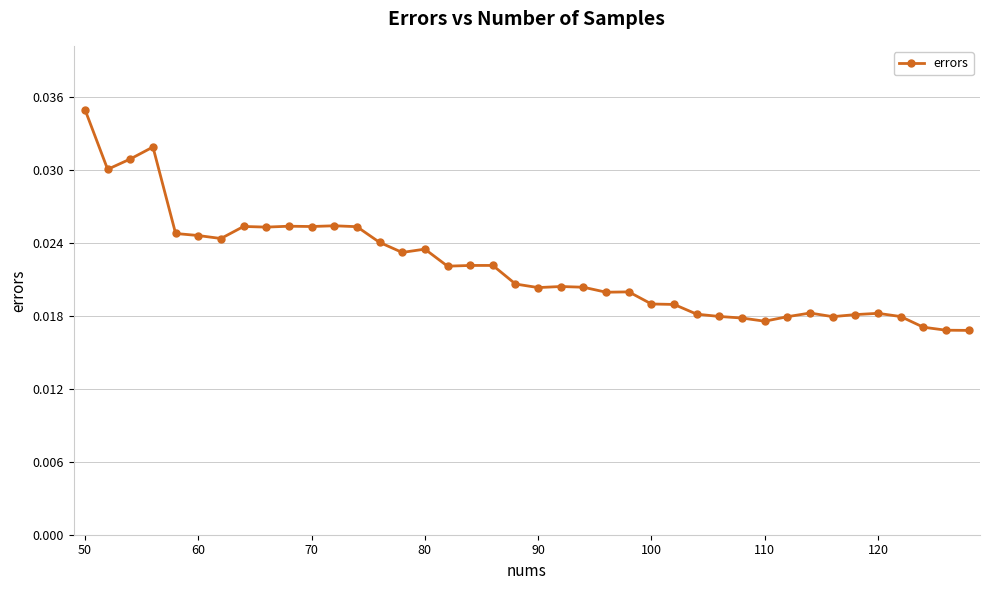

True or false: the data has more than 2 interior local peaks.

True